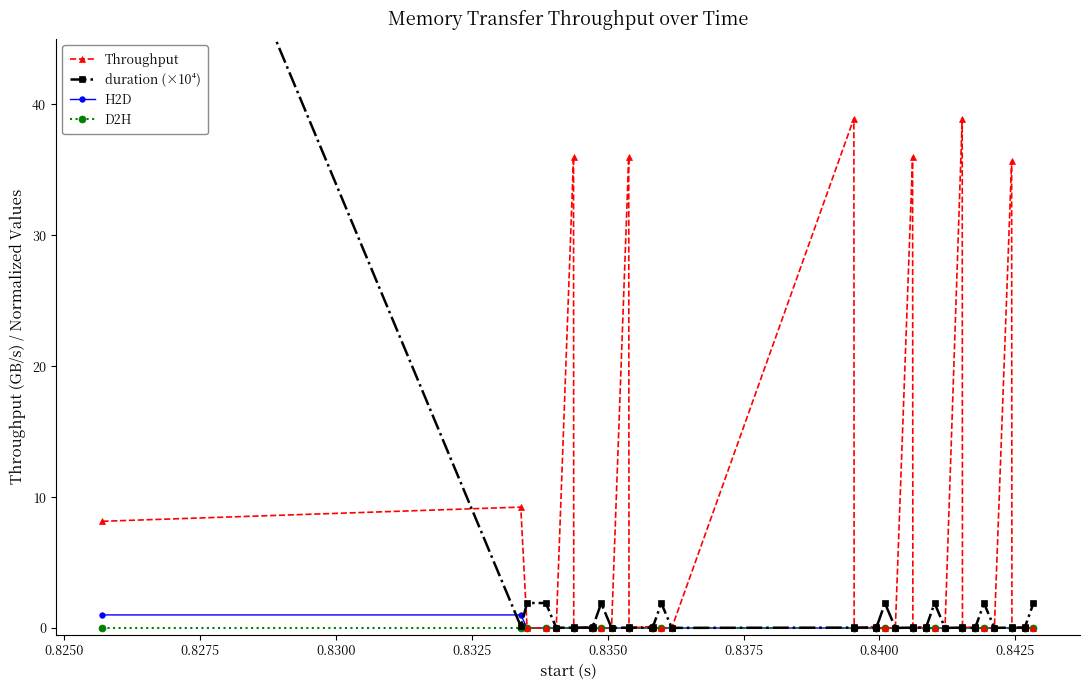

True or false: Throughput has more than 0 points higher than both neighbors.

True